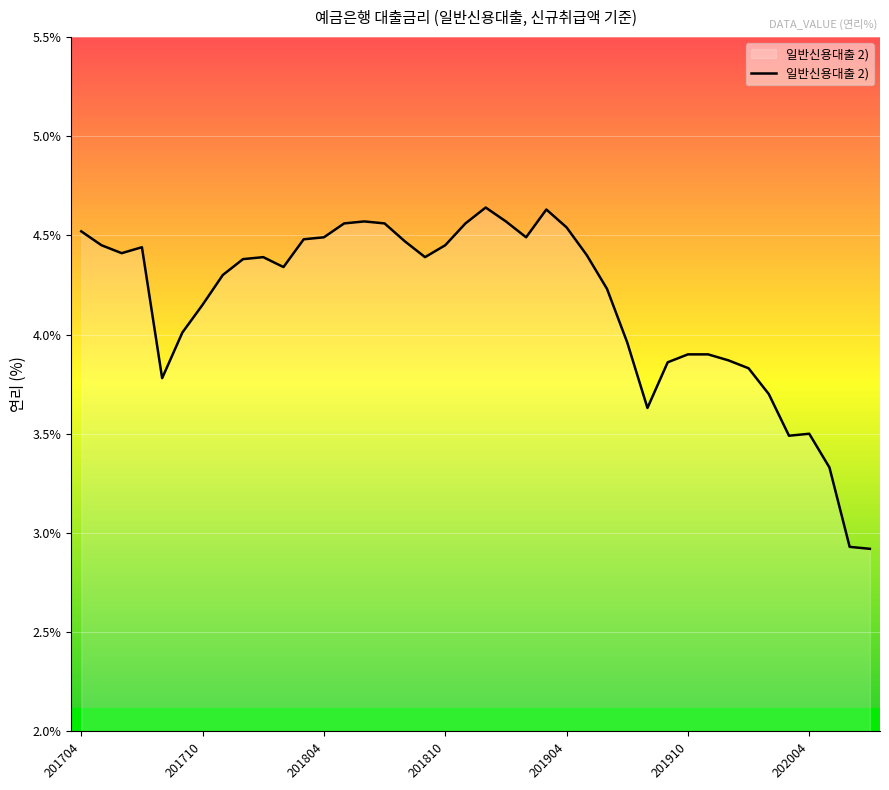

What is the difference between the maximum and minimum values?

1.7